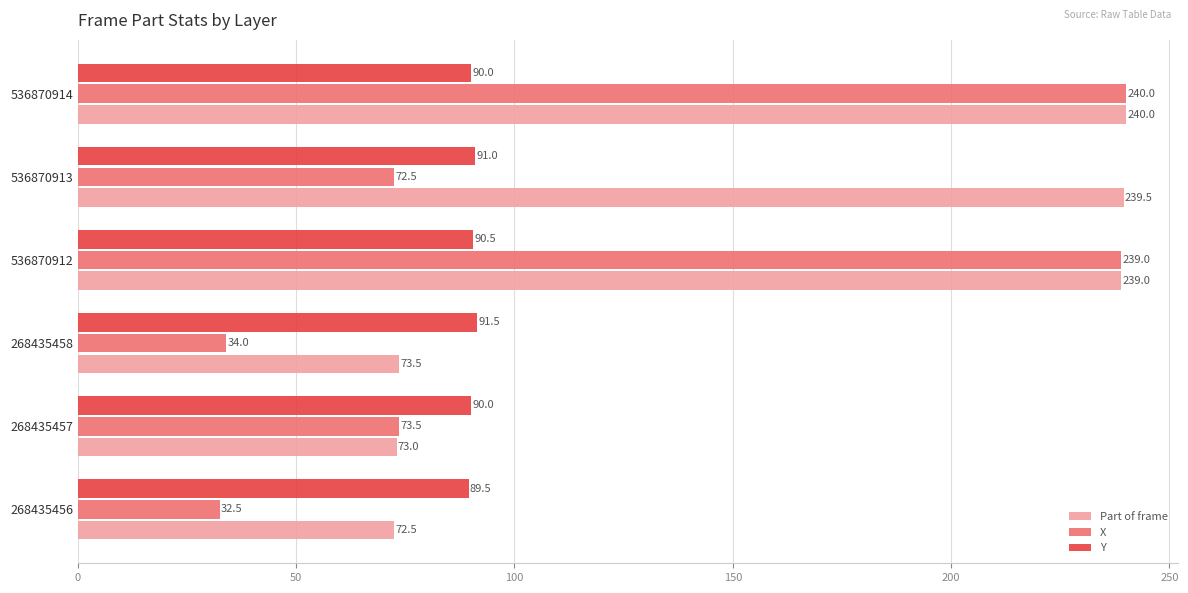

What is the total value across all series at 268435456?

194.5